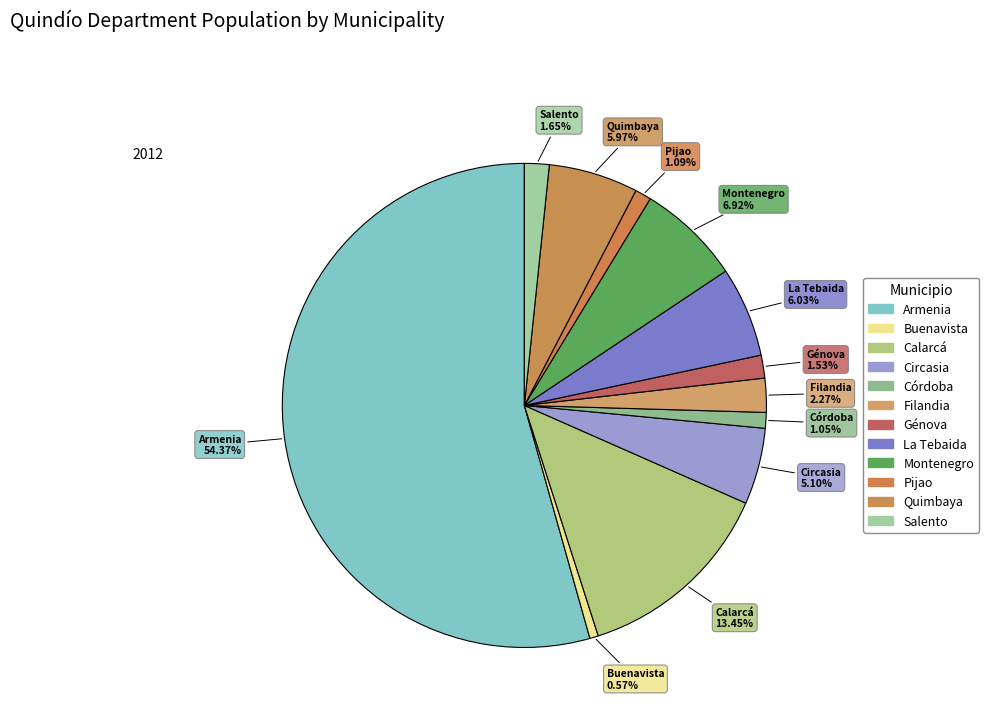

Approximately how many times larger is the value at Montenegro compared to Calarcá?

0.5